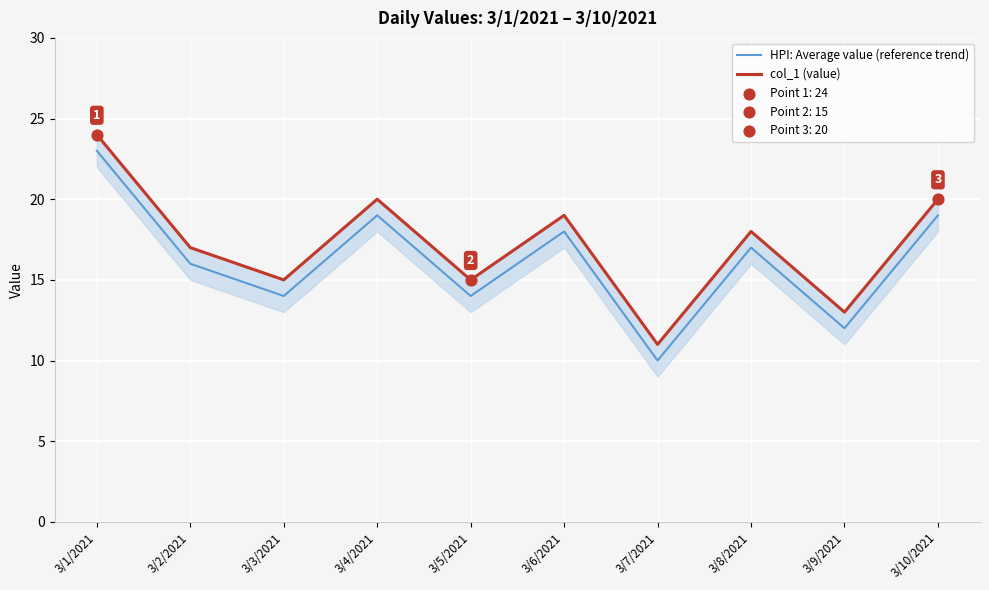

What are all the series names shown in the legend?

HPI: Average value (reference trend), col_1 (value)